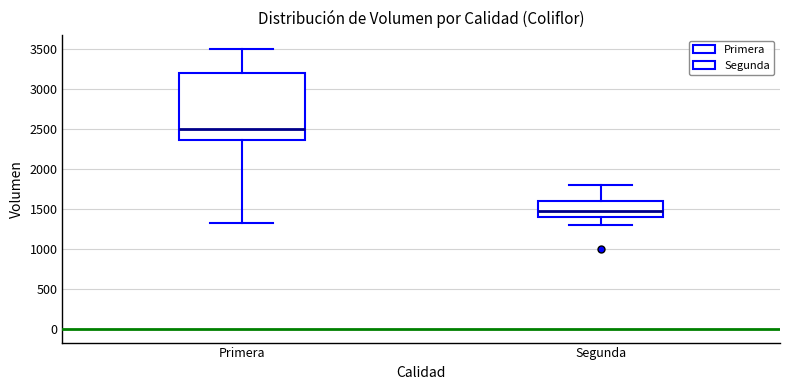

Where is the upper edge of the box for Primera on the y-axis? The values are not printed on the chart, so give them approximately, as read against the axis.

3200